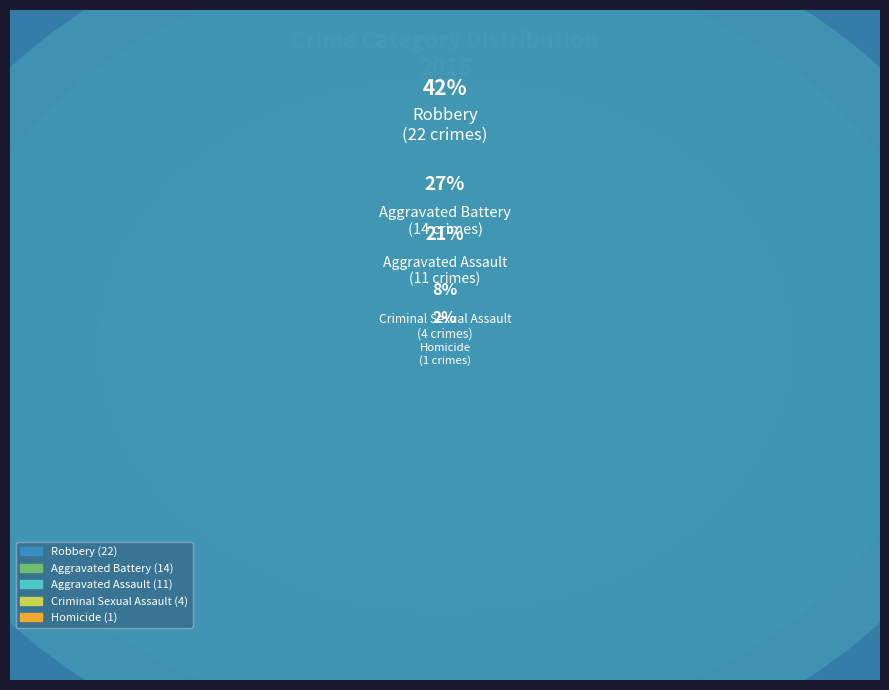

How many slices are in this pie chart?

5